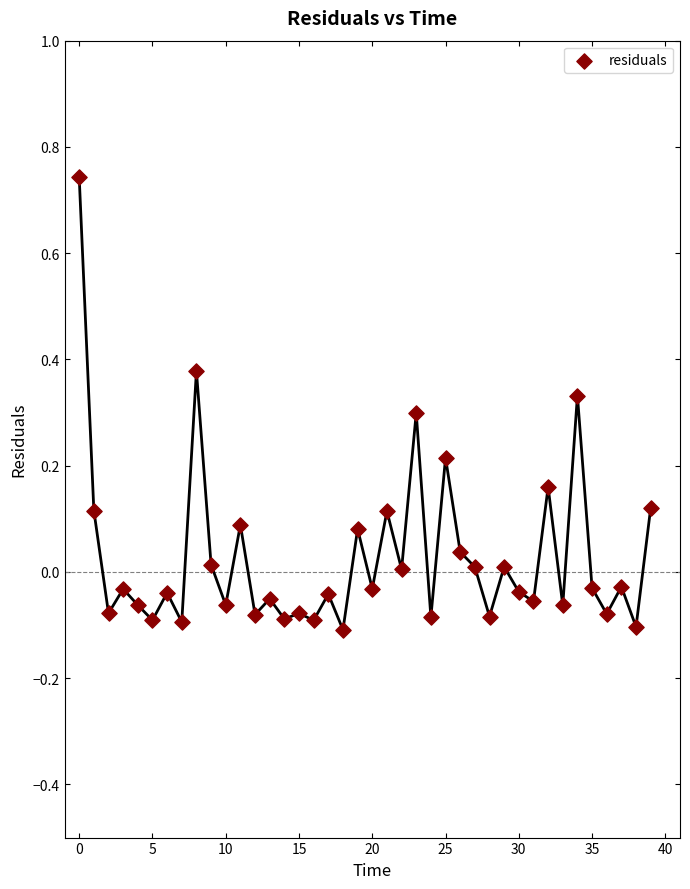

What is the range of Y values (max minus min)?

0.9